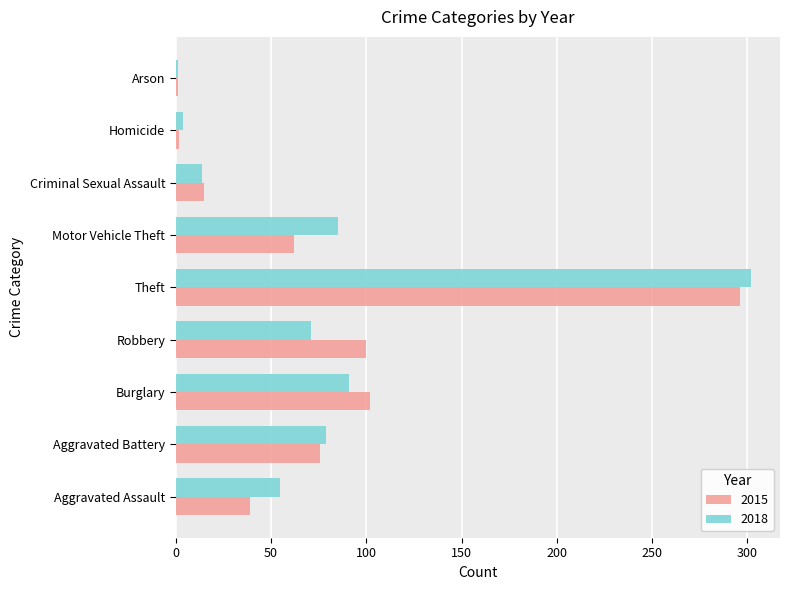

What is the minimum value for 2018?

1